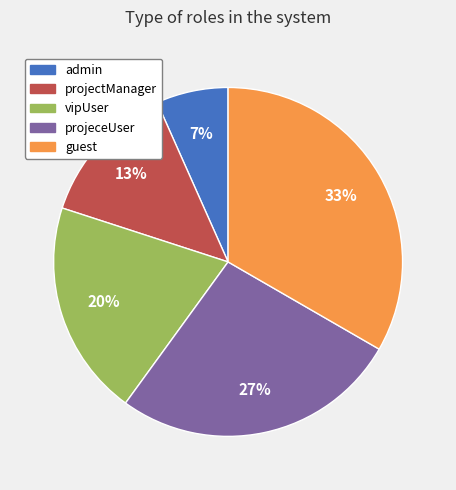

To the nearest percent, what is the difference between the admin and projeceUser slice percentages?

20%